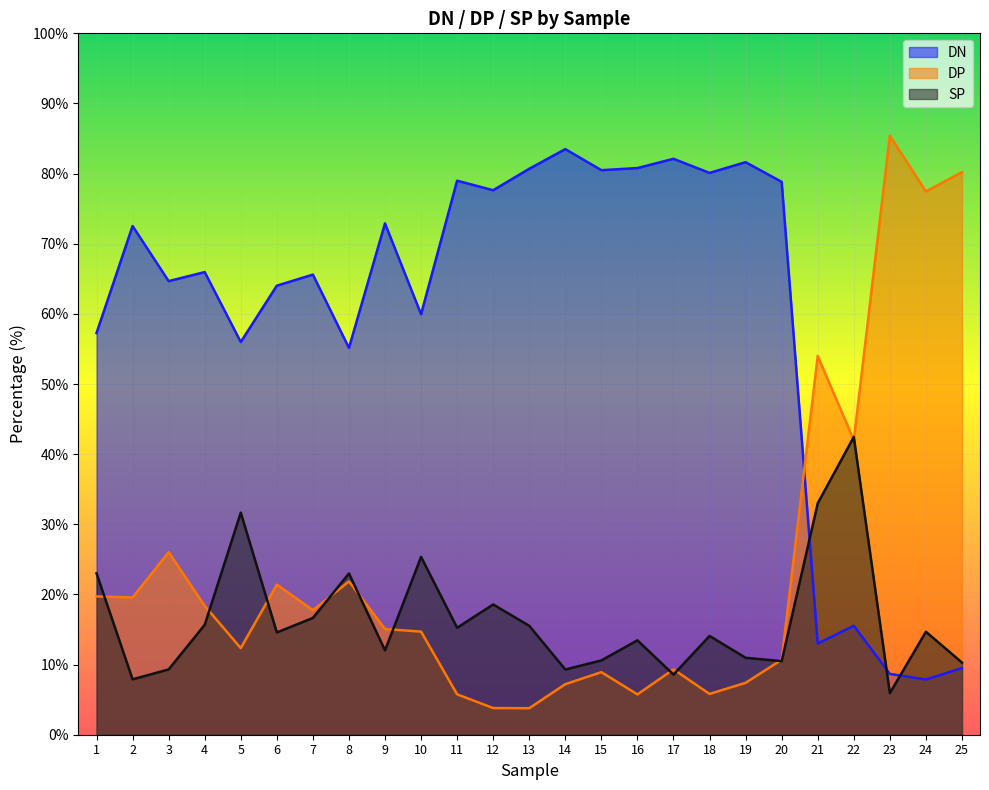

How many interior local valleys does the DN series have?

9